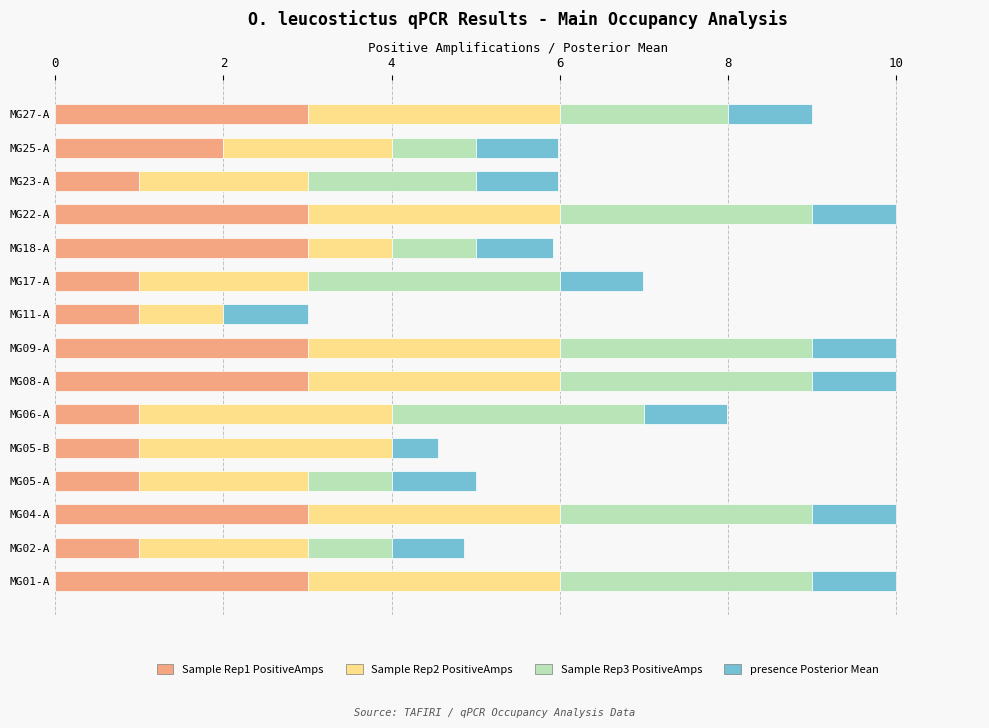

True or false: Sample Rep1 PositiveAmps has a value of 1.8 at MG05-B.

False